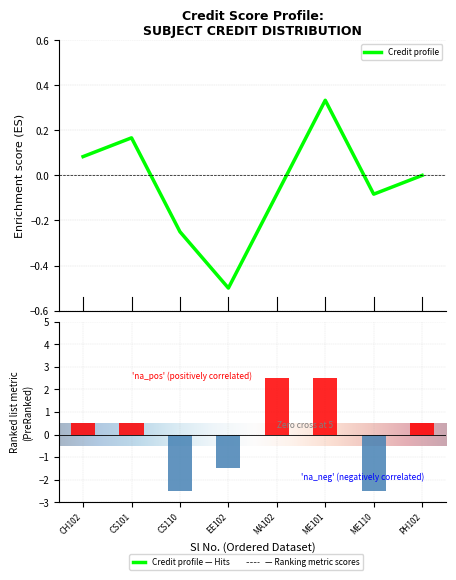

How many distinct data groups are displayed?

1